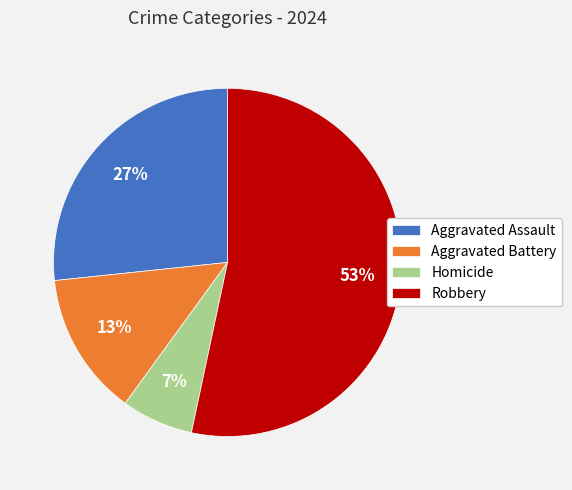

How many slices are in this pie chart?

4